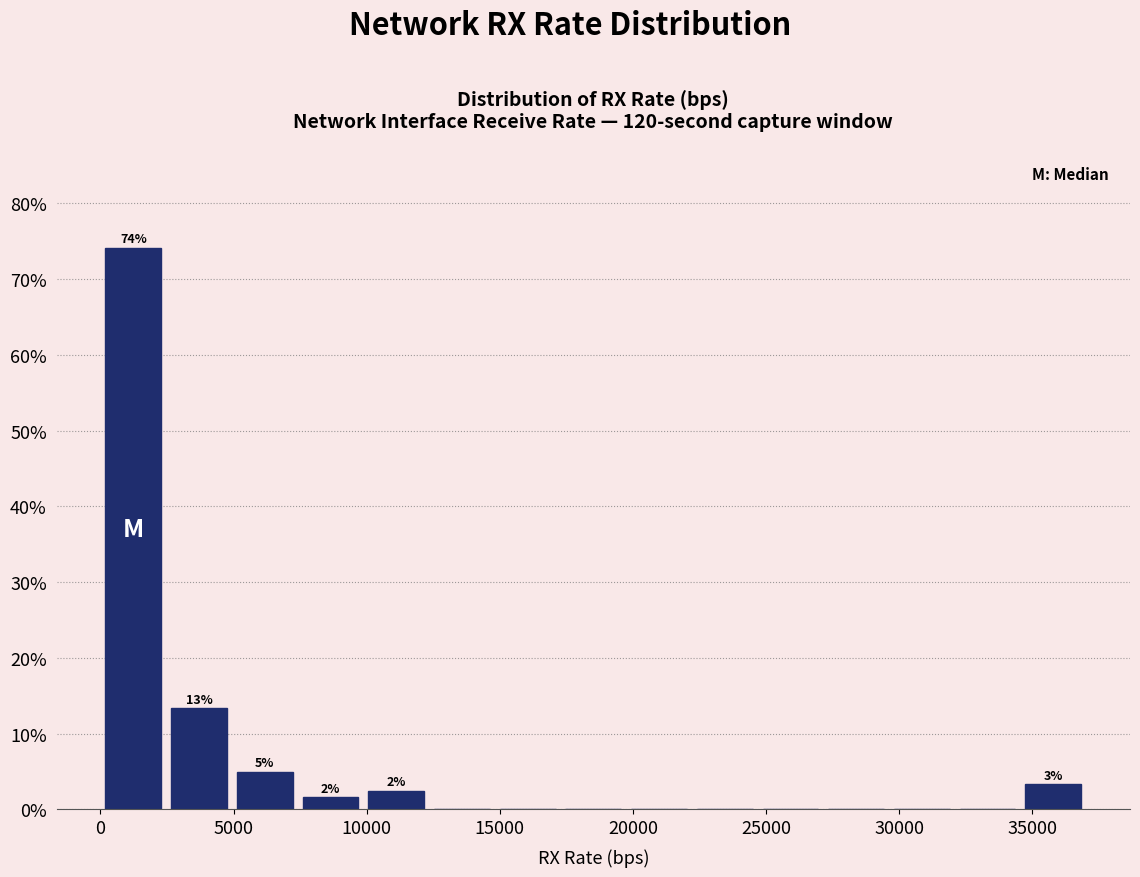

Over which range of the x-axis is the bar tallest?

0 to 2500